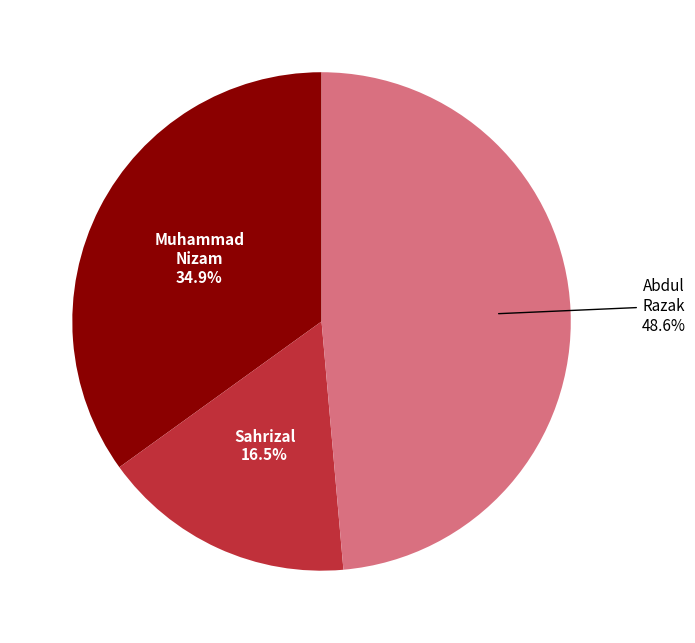

Is there any slice that represents more than half of the pie?

No